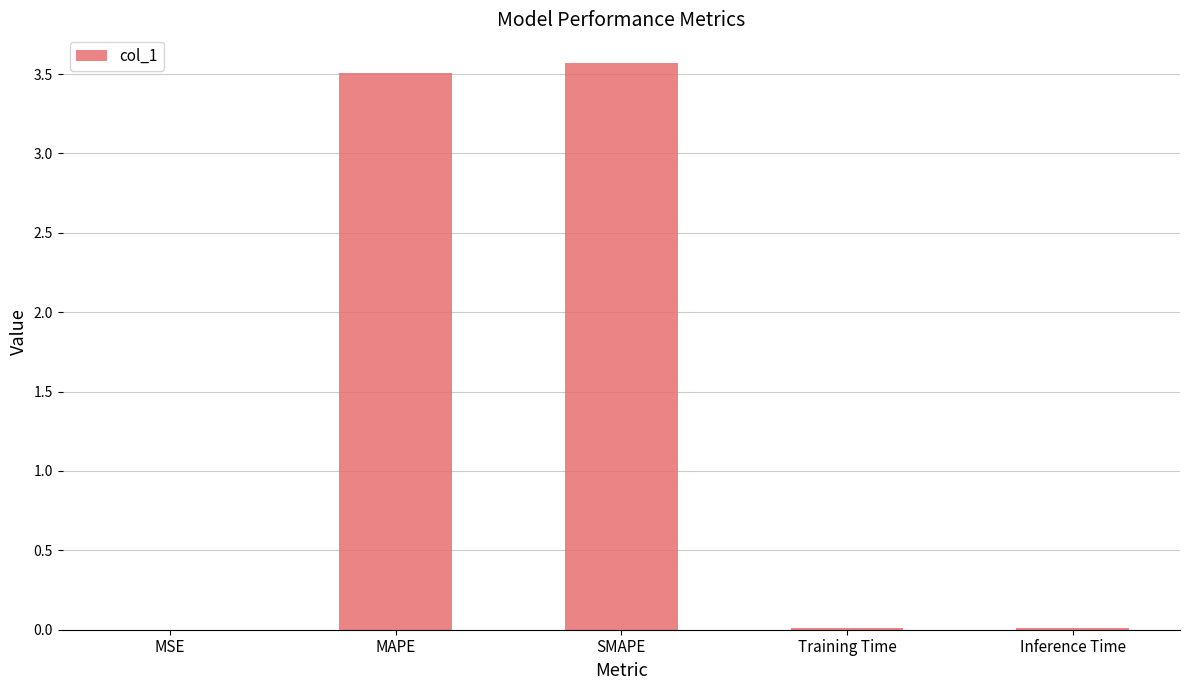

The chart shows a value of 0.0 at Inference Time. True or false?

True